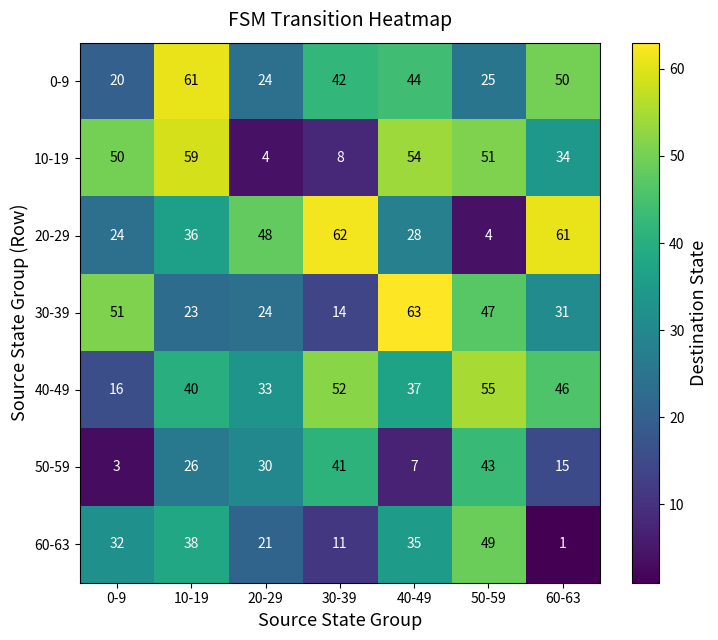

What is the difference between the 50-59 values at 60-63 and 30-39?

26